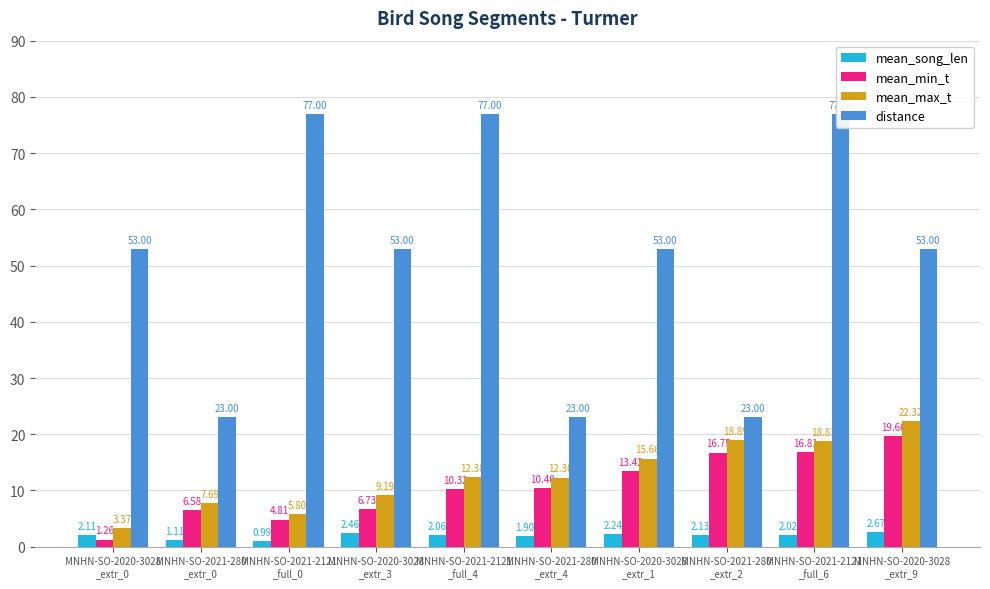

Does the chart contain any negative values?

No